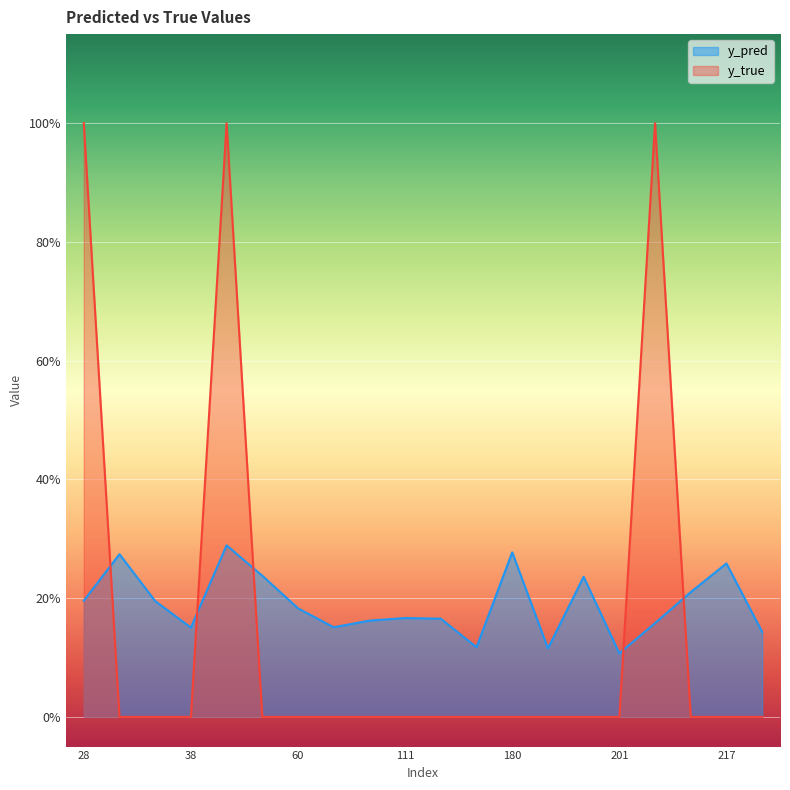

What are all the series names shown in the legend?

y_pred, y_true